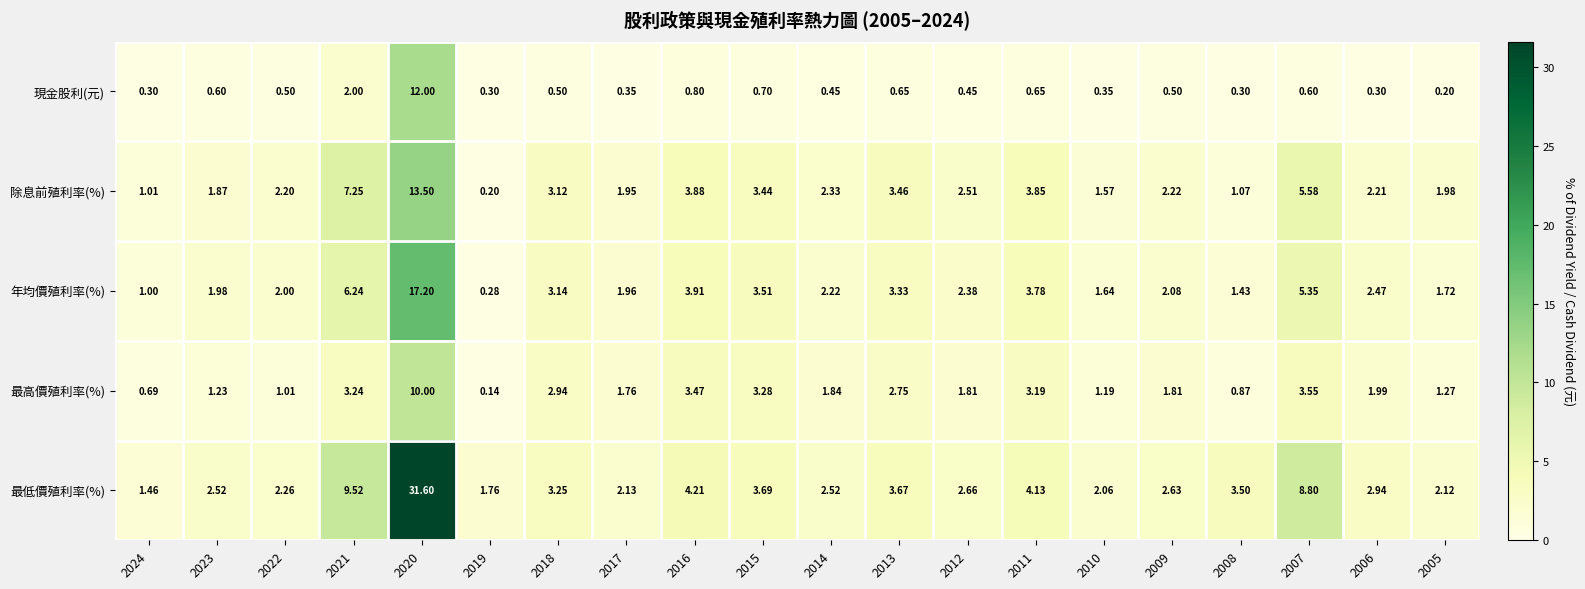

Rank the series by their maximum value, from lowest to highest.

最高價殖利率(%), 現金股利(元), 除息前殖利率(%), 年均價殖利率(%), 最低價殖利率(%)